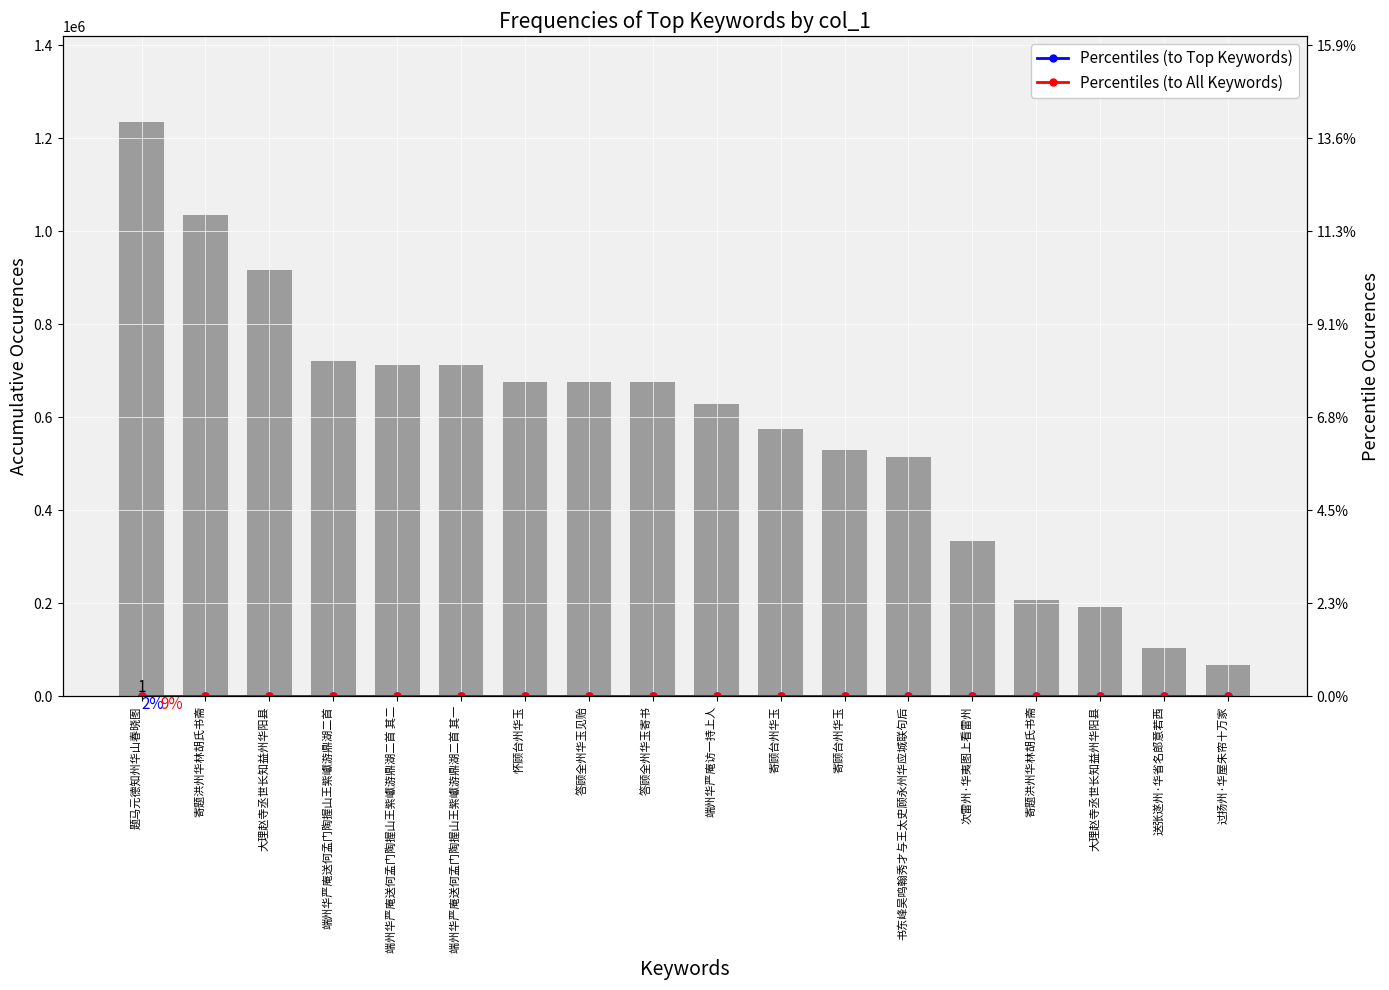

Reading right to left, list all the values displayed in this chart.

Percentiles (to Top Keywords): 12.0	11.9	11.8	11.6	11.3	11.0	10.4	9.8	9.1	8.4	7.6	6.9	6.1	5.3	4.5	3.6	2.6	1.4
Percentiles (to All Keywords): 0.7	1.0	1.9	2.0	3.2	5.0	5.2	5.6	6.1	6.6	6.6	6.6	6.9	6.9	7.0	8.9	10.1	12.0
col_0: 67718.0	103363.0	193122.0	206490.0	333603.0	514213.0	530162.0	574849.0	628033.0	675258.0	675273.0	676681.0	712176.0	712177.0	721305.0	916037.0	1035469.0	1235068.0